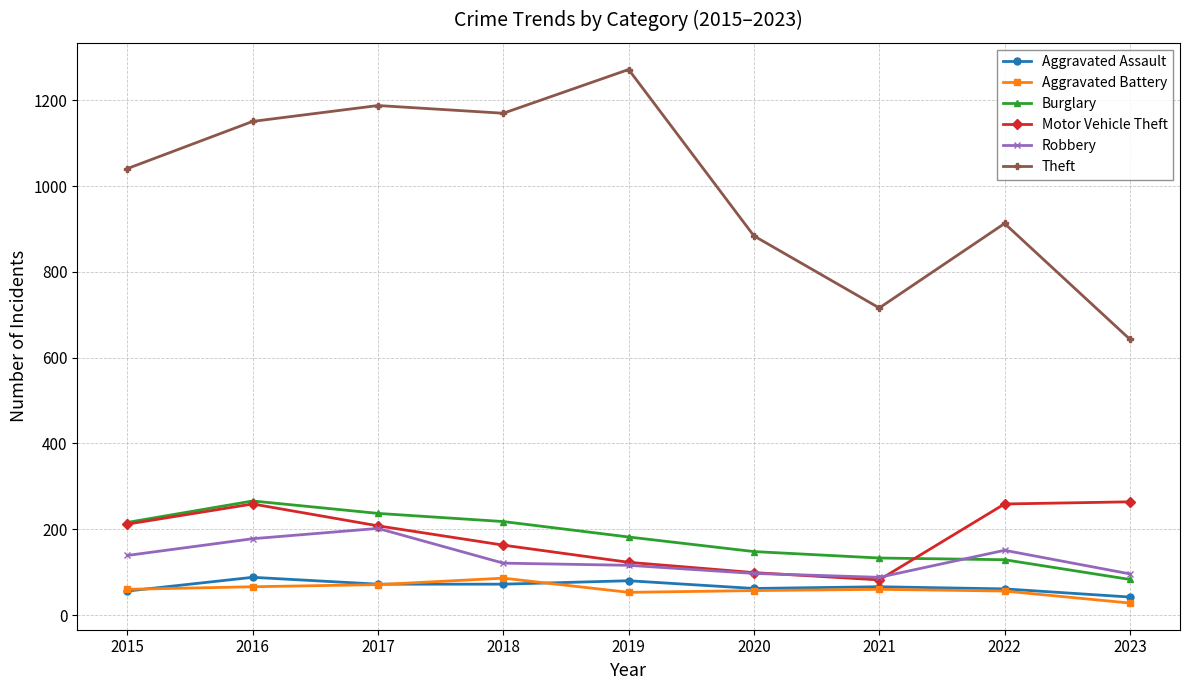

At which label does Burglary reach its peak?

2016